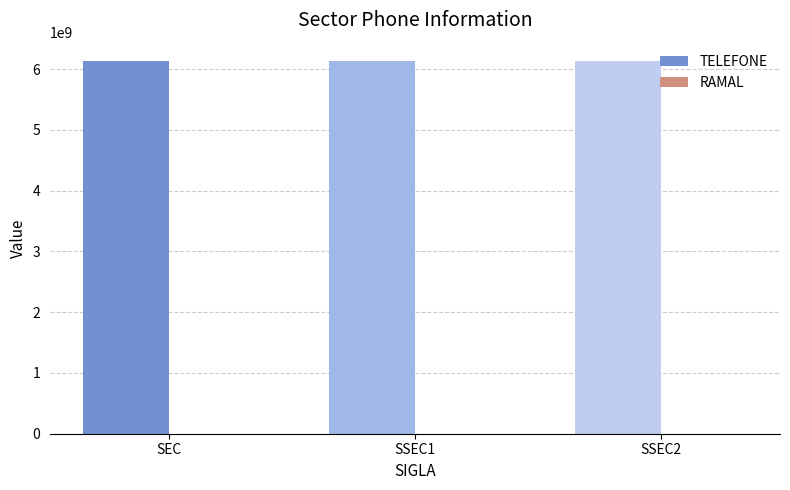

What is the greatest value displayed?

6131114444